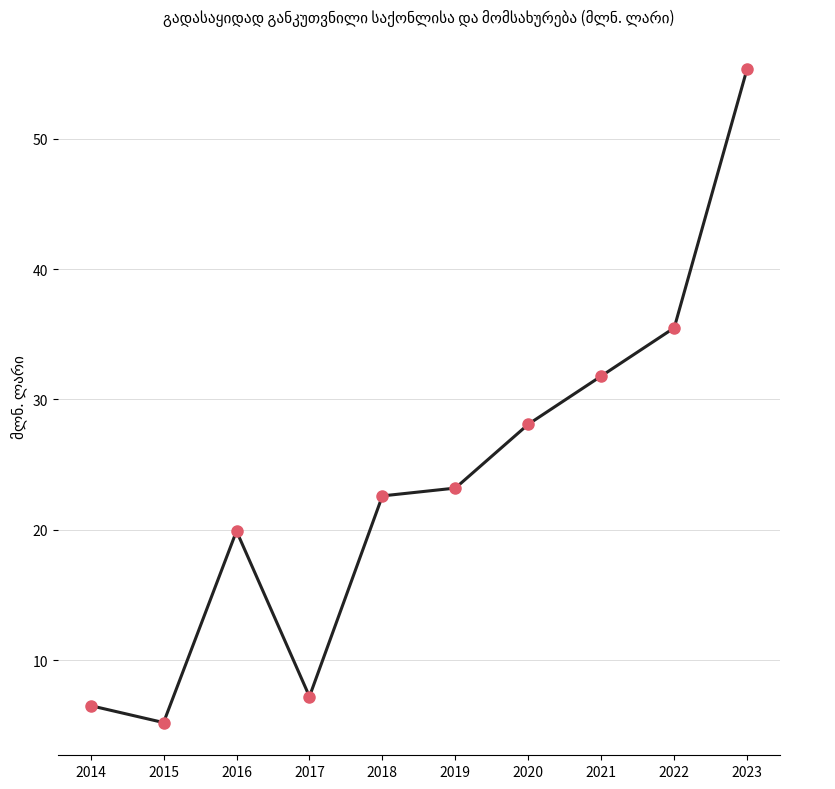

At which category does the chart reach its peak across all series?

2023